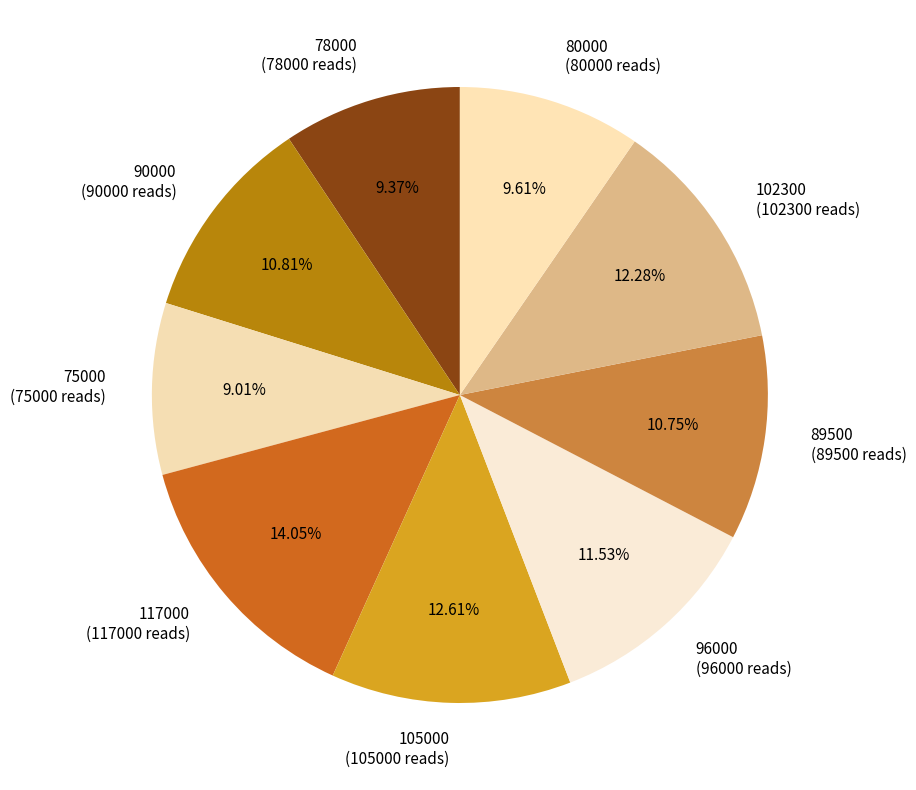

To the nearest percent, what is the combined percentage of 105000 and 80000?

22%